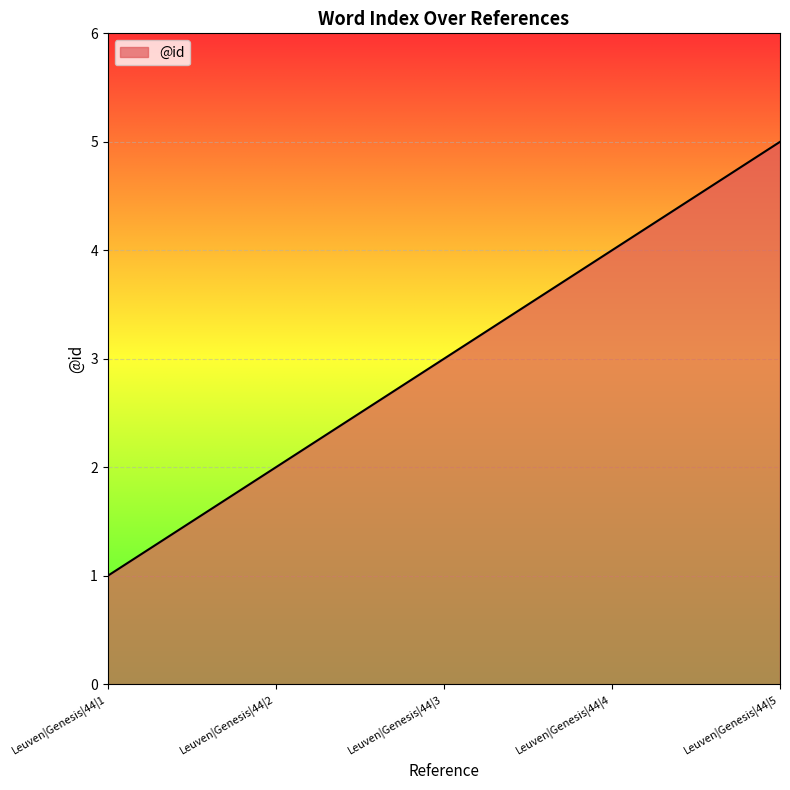

How many values are below 3?

2